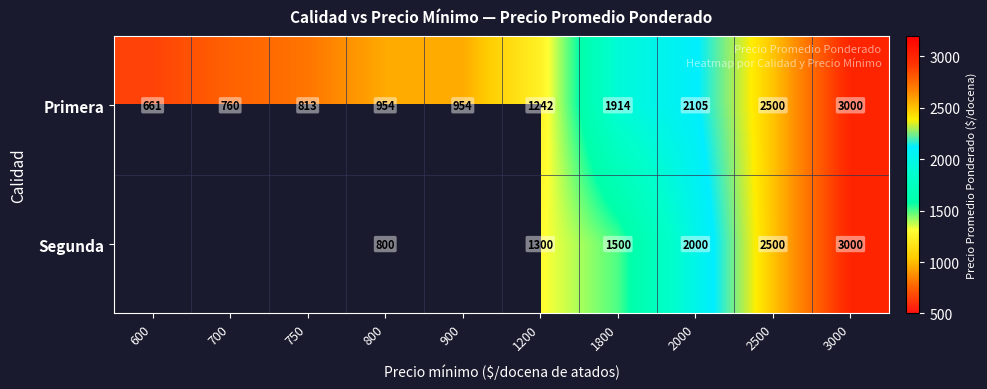

Which series changed the most between 1800 and 2000?

Segunda